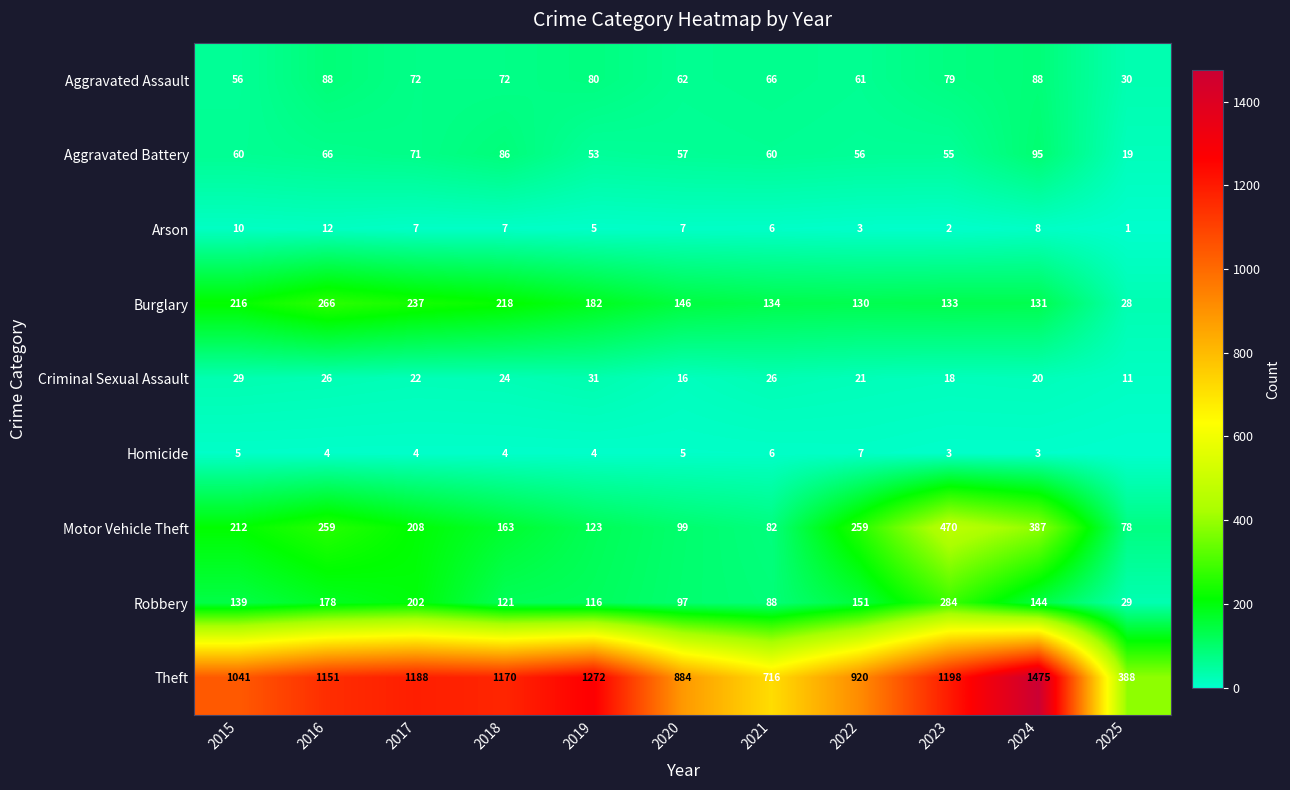

Is it true that Aggravated Assault equals 88 at 2024?

True